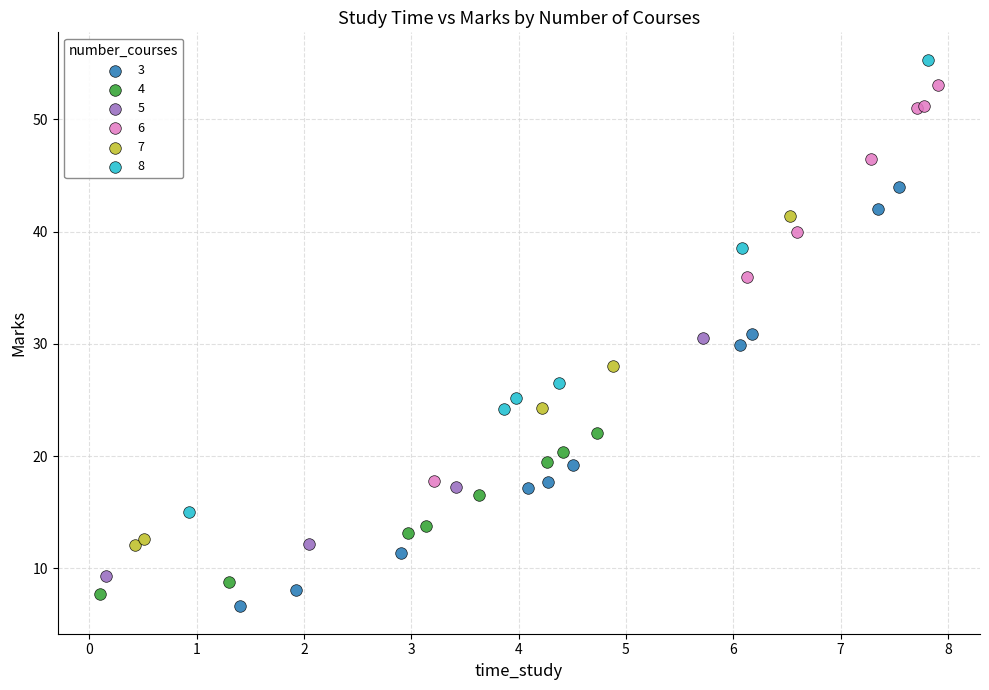

Which series contains the highest Y value?

8